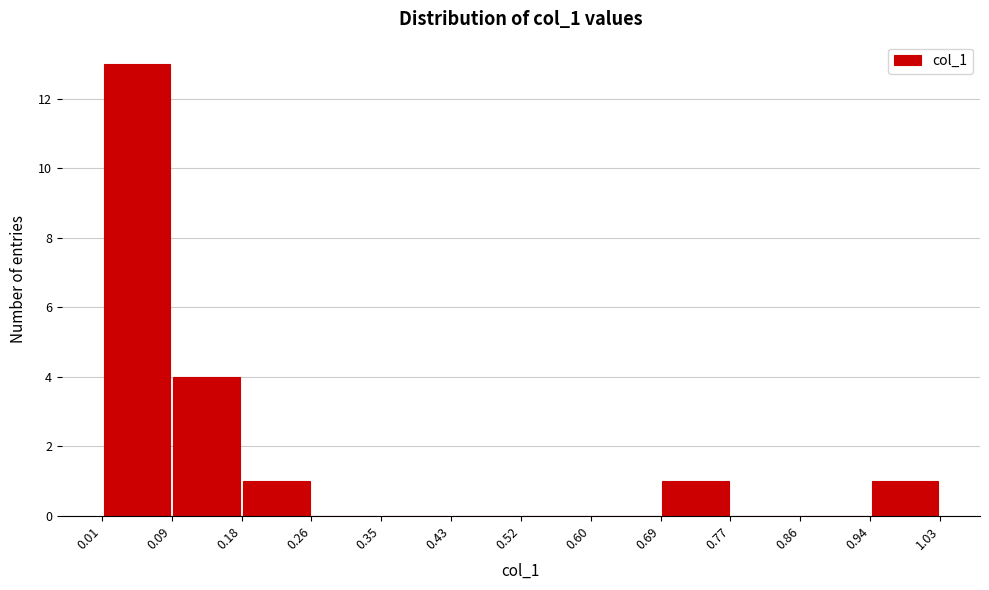

What is the height of the bar covering 0.01 to 0.09 on the x-axis? The values are not printed on the chart, so give them approximately, as read against the axis.

13